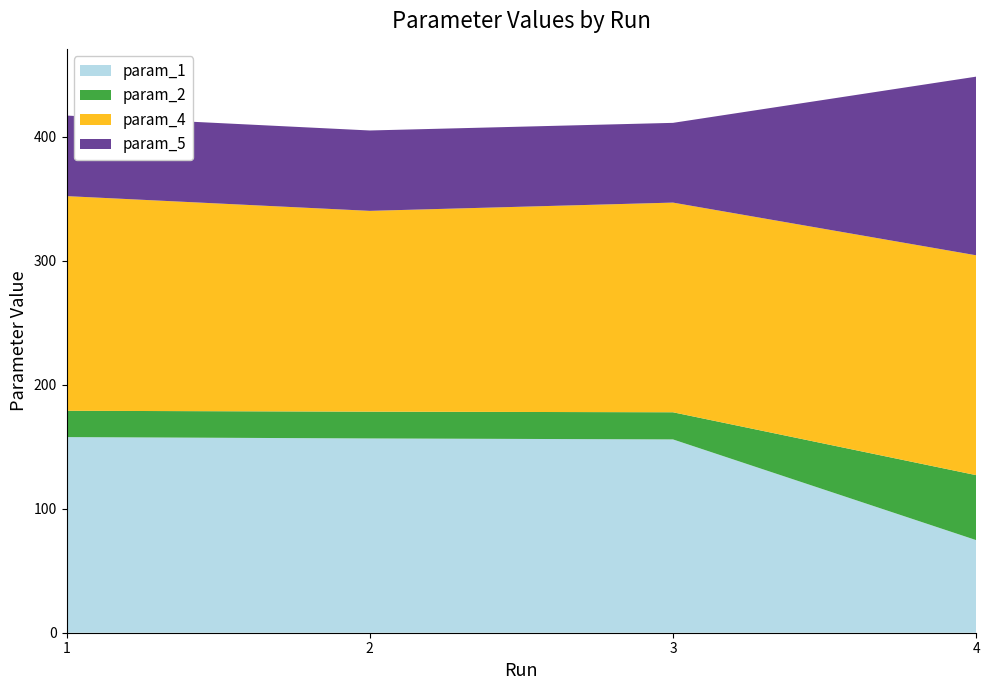

Reading right to left, list all the values displayed in this chart.

param_1: 4=74.7	3=155.9	2=156.7	1=157.8
param_2: 4=52.4	3=21.9	2=21.6	1=21.2
param_4: 4=177.3	3=169.1	2=161.9	1=173.1
param_5: 4=144.1	3=64.3	2=64.8	1=65.0